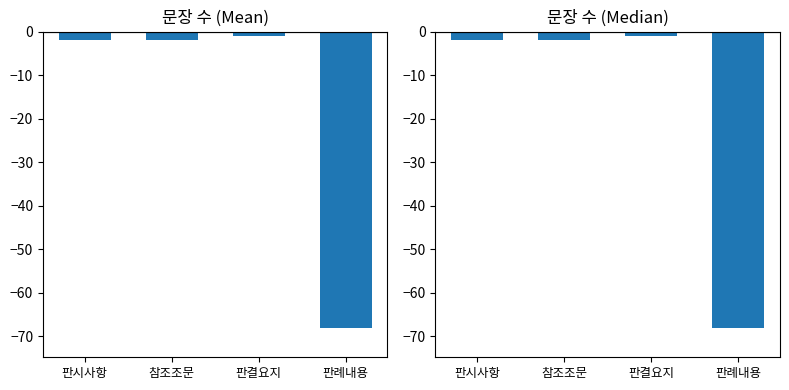

Between 참조조문 and 판결요지, which is larger?

판결요지